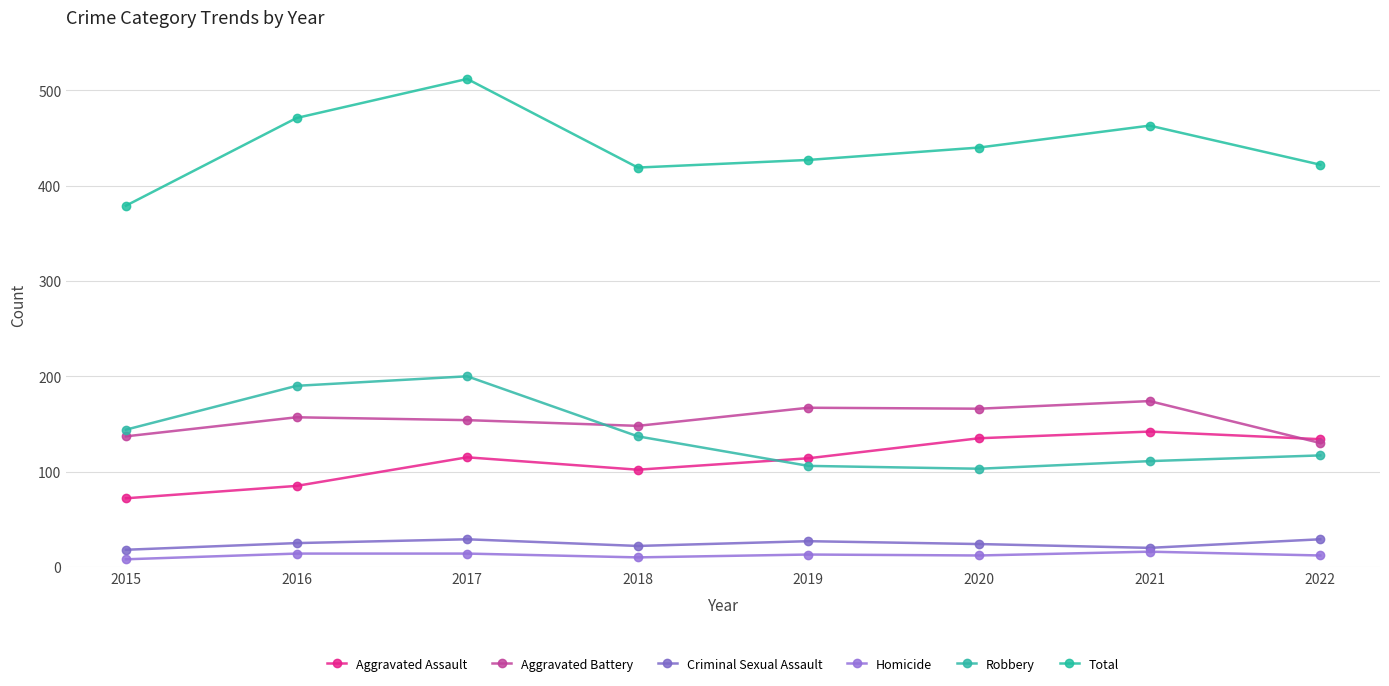

What is the highest value of the Aggravated Assault series?

142